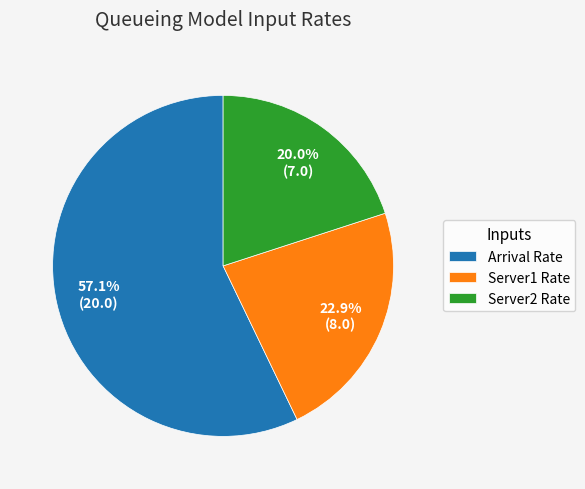

Is there a majority slice in this chart?

Yes